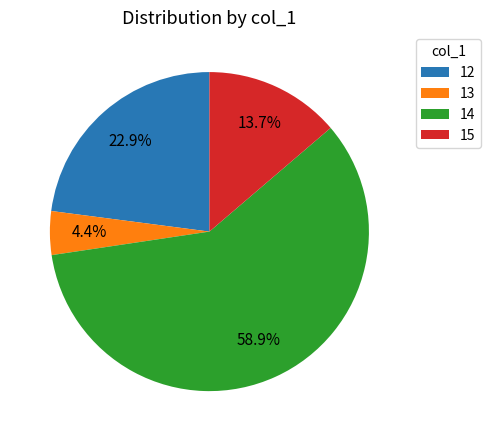

What is the largest slice in the pie chart?

14